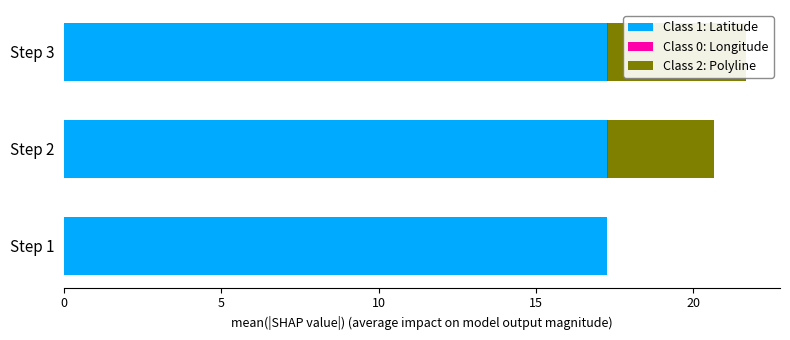

At how many categories does at least one series exceed 15?

3